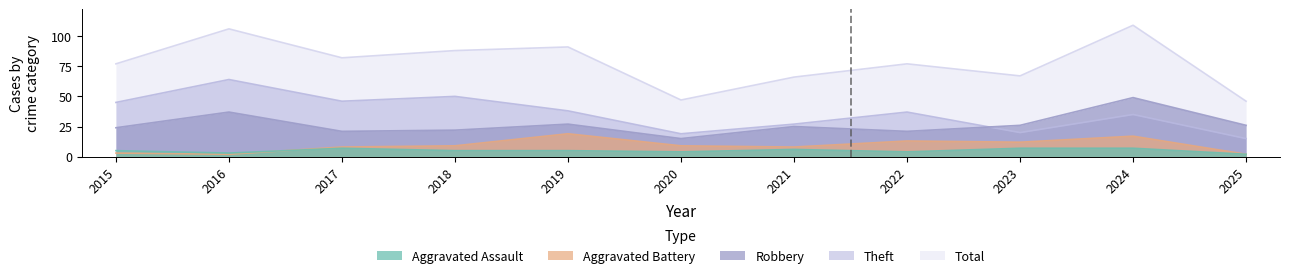

Where is Aggravated Battery nearest to the value 10?

2018